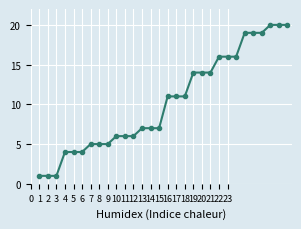

What is the difference between the second highest and minimum values?

19